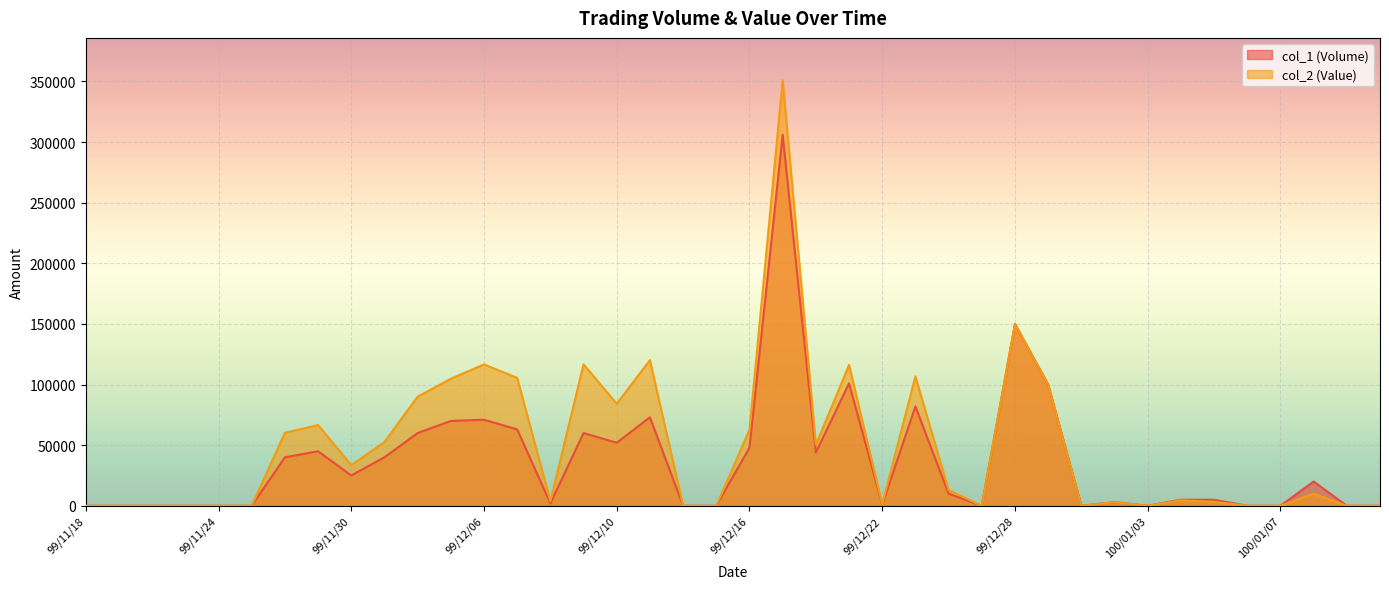

How many data points in col_1 (Volume) are less than 10000?

20